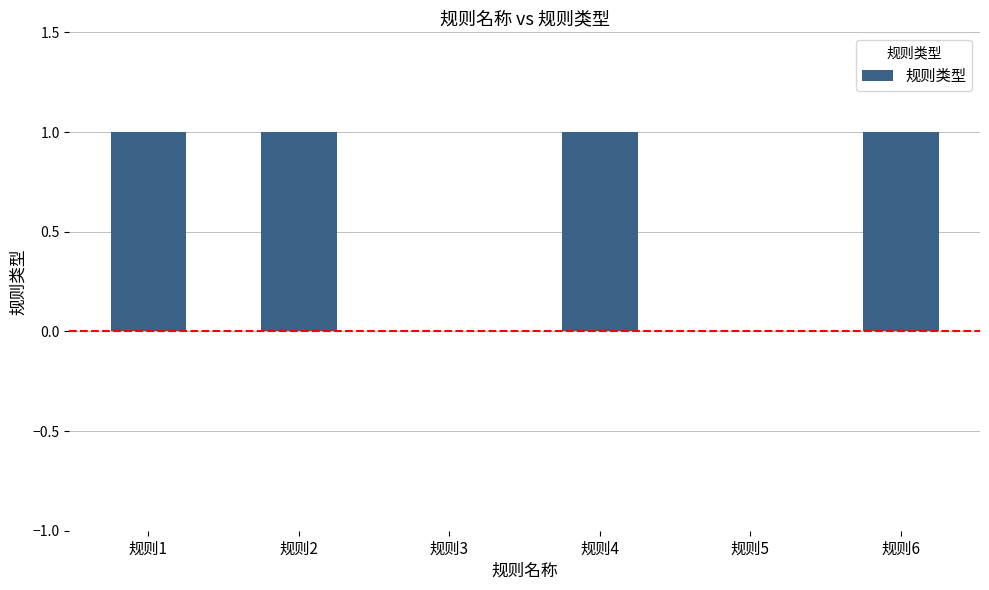

What is the ratio of the value at 规则1 to the value at 规则4?

1.0